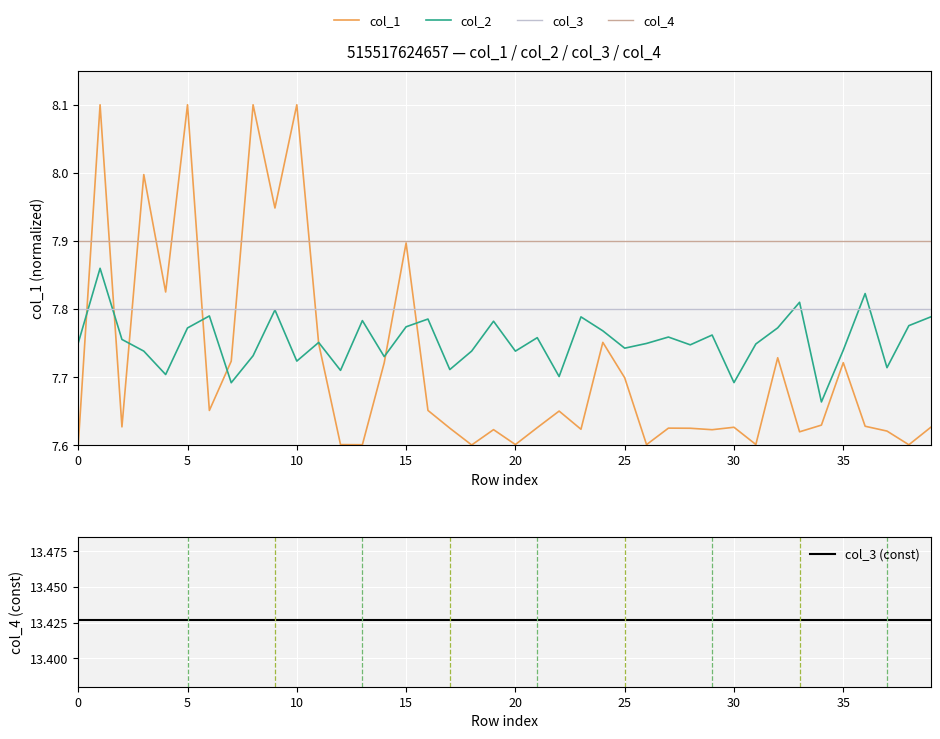

What are all the series names shown in the legend?

col_1, col_2, col_3, col_4, col_3 (const)